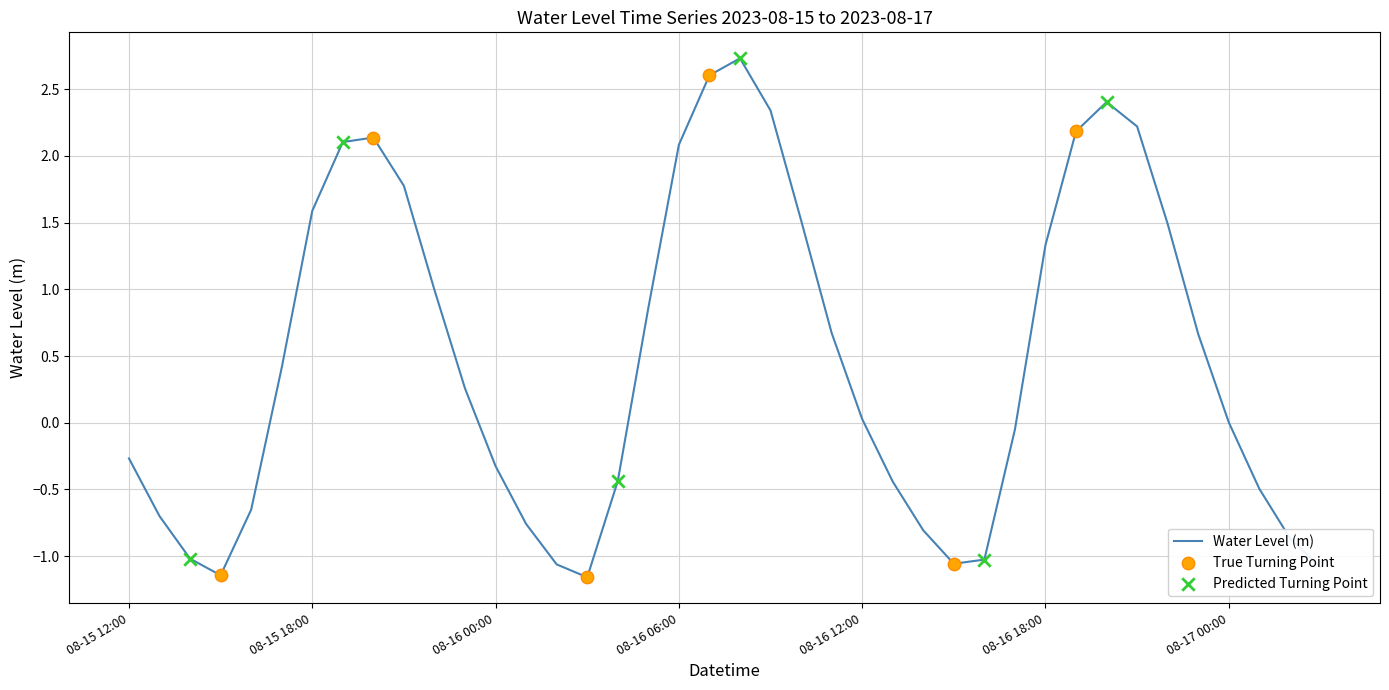

What is the maximum value shown in the chart?

2.7